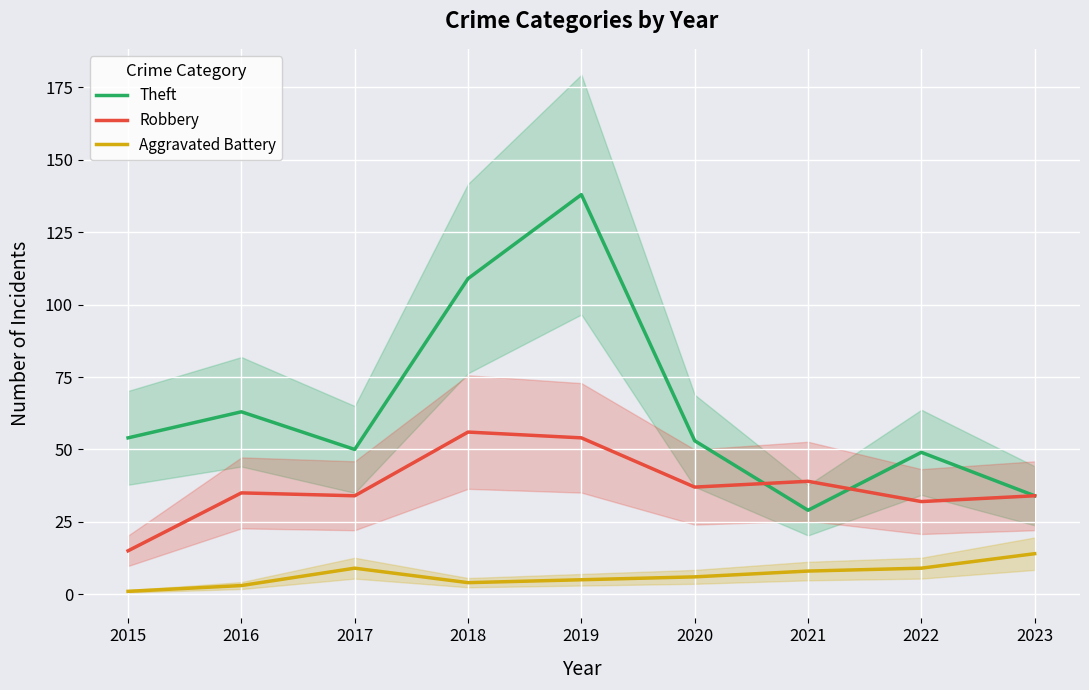

List the series in order of their overall mean, lowest first.

Aggravated Battery, Robbery, Theft